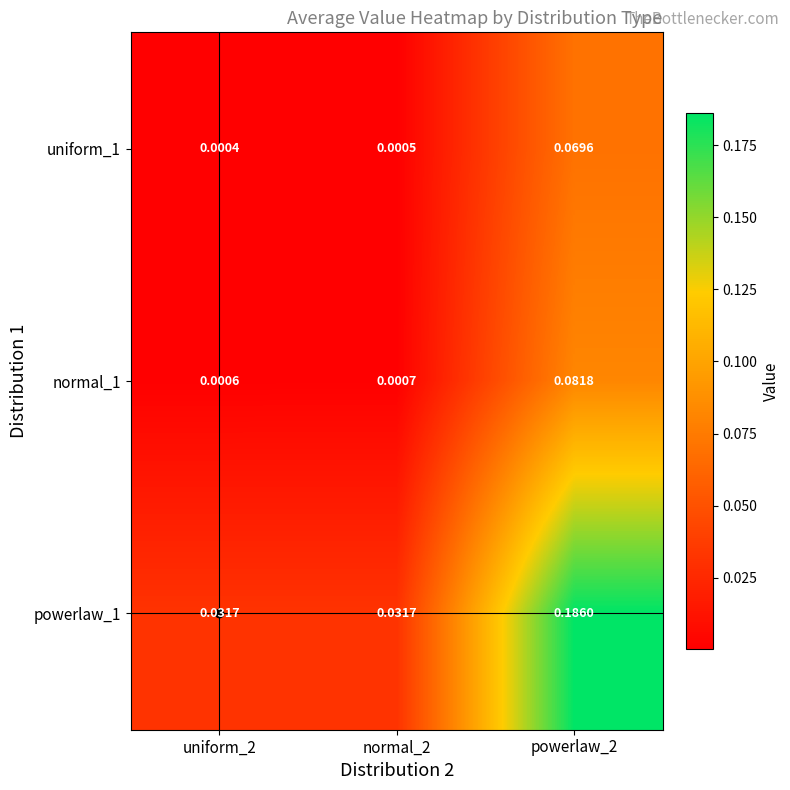

Is the value of normal_1 at uniform_2 greater than the value of uniform_1 at powerlaw_2?

No